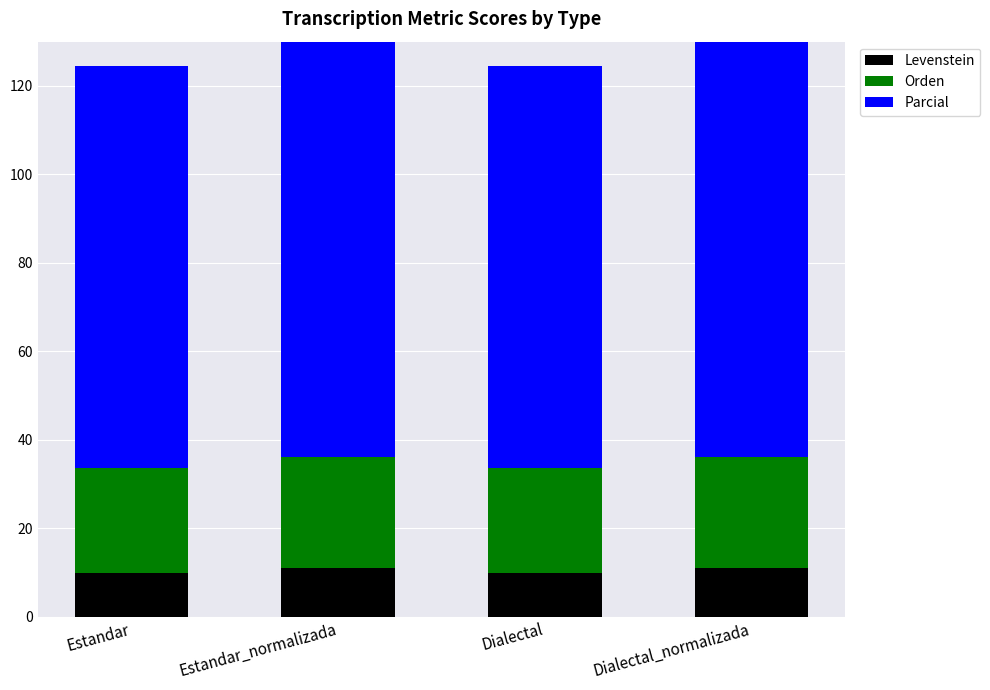

Reading left to right, list all the values displayed in this chart.

Levenstein: 9.8	11.1	9.8	11.1
Orden: 23.8	25.0	23.8	25.0
Parcial: 90.9	100.0	90.9	100.0